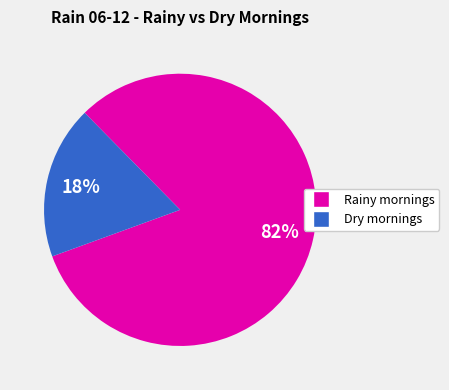

Does any single category account for the majority?

Yes